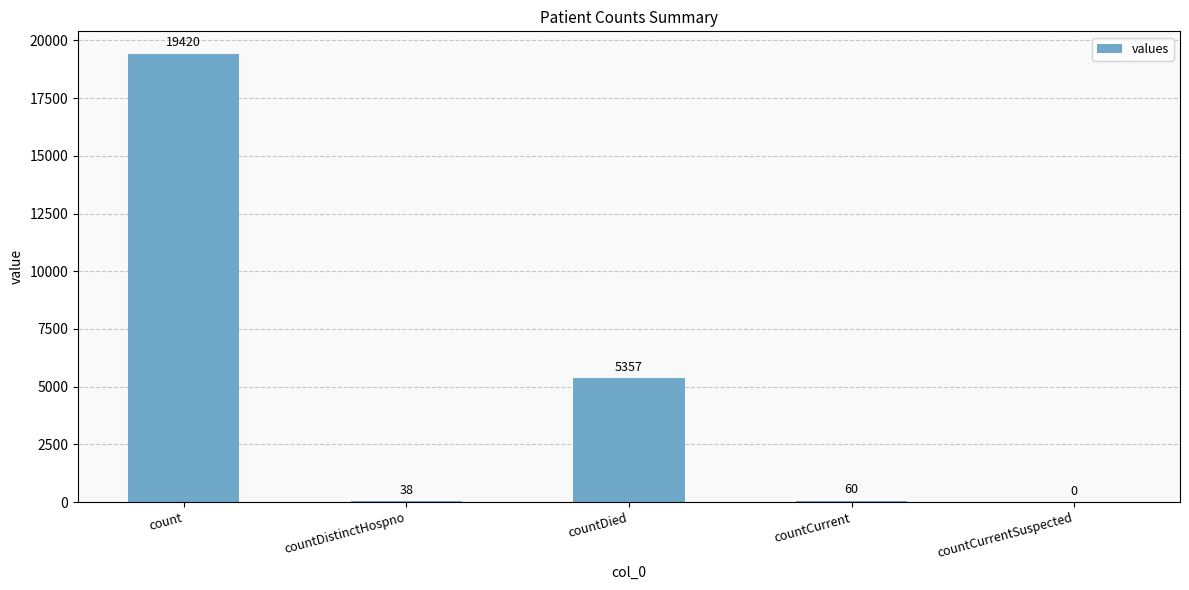

What is the maximum value shown in the chart?

19420